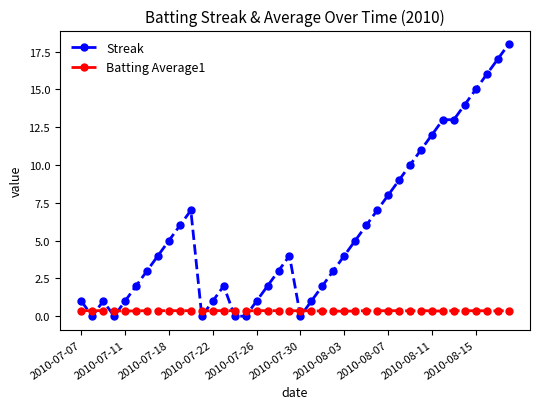

How many lines are shown in the chart?

2